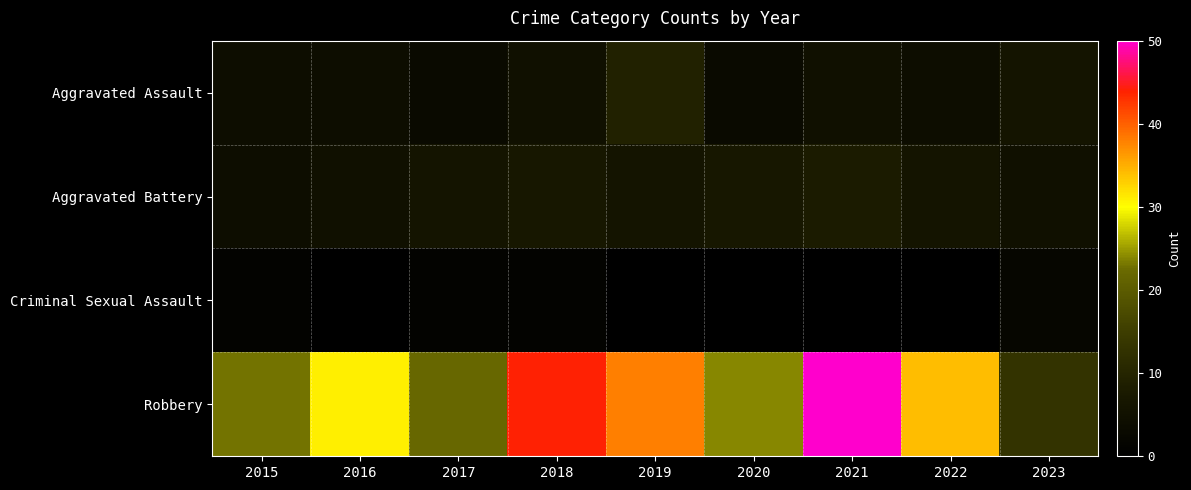

At how many categories does at least one series exceed 19?

8